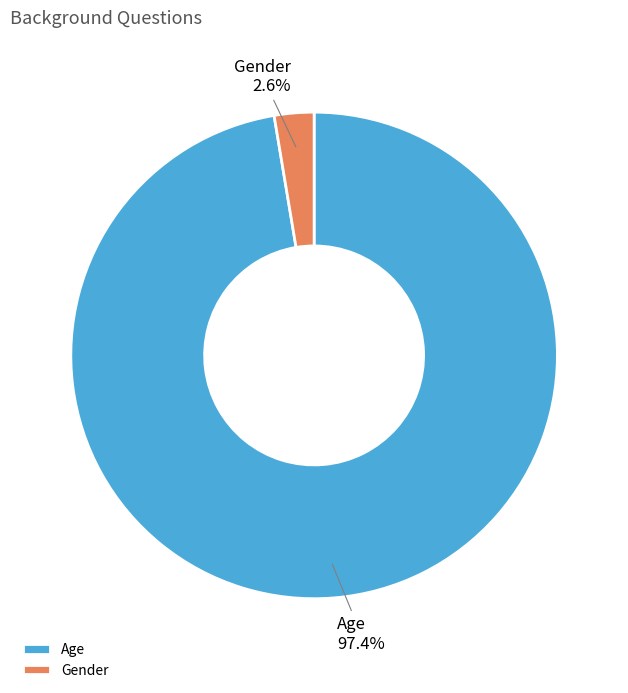

How many segments does this pie chart have?

2